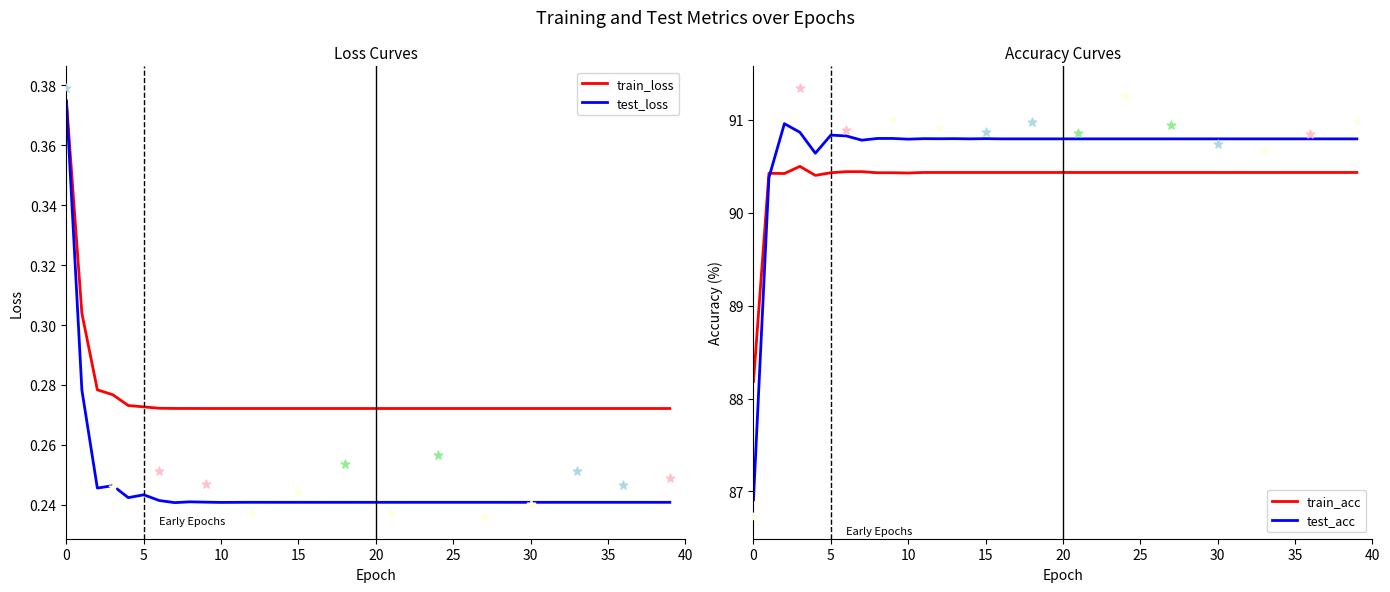

What are all the series names shown in the legend?

train_loss, test_loss, train_acc, test_acc